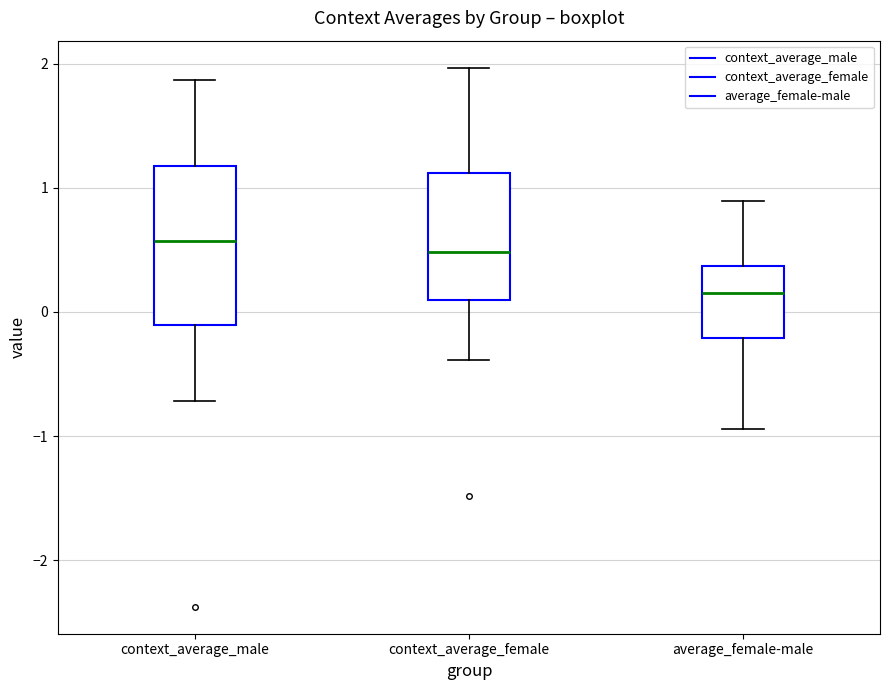

Reading left to right, transcribe this box plot: for each box, give where its median line is, the range the box spans, and where its two whiskers end, as read against the y-axis. The values are not printed on the chart, so give them approximately, as read against the axis.

context_average_male: median 0.6, box -0.1 to 1.2, whiskers -0.7 to 1.9
context_average_female: median 0.5, box 0.1 to 1.1, whiskers -0.4 to 2.0
average_female-male: median 0.1, box -0.2 to 0.4, whiskers -0.9 to 0.9